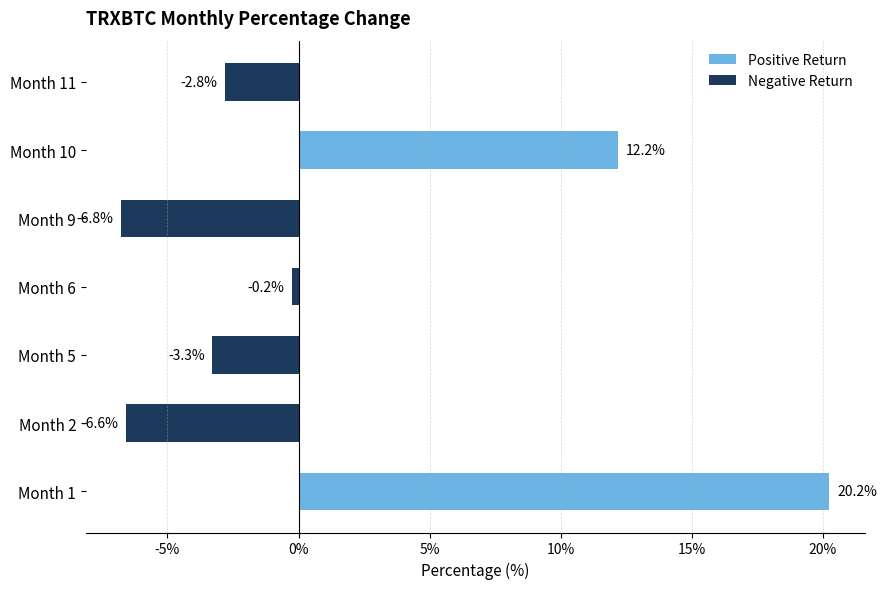

Are the bars horizontal?

Yes